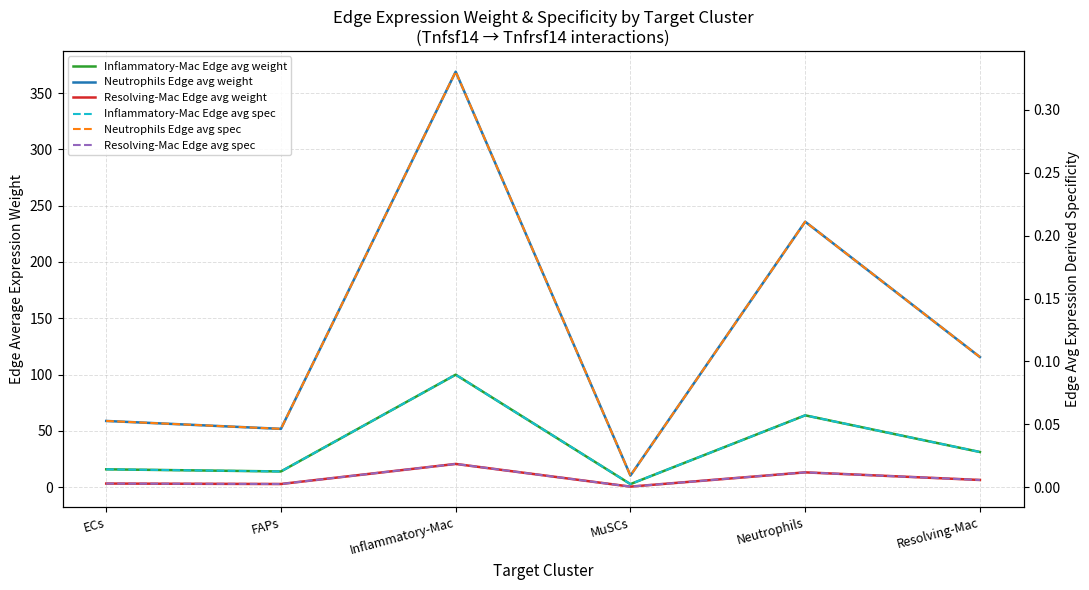

Rank the series by their maximum value, from highest to lowest.

Neutrophils Edge avg weight, Inflammatory-Mac Edge avg weight, Resolving-Mac Edge avg weight, Neutrophils Edge avg spec, Inflammatory-Mac Edge avg spec, Resolving-Mac Edge avg spec